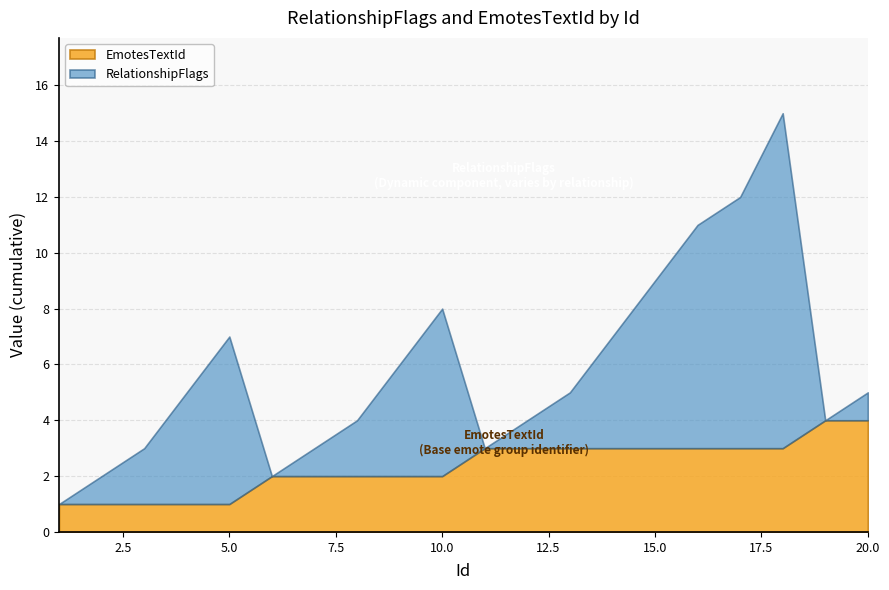

What are all the series names shown in the legend?

EmotesTextId, RelationshipFlags